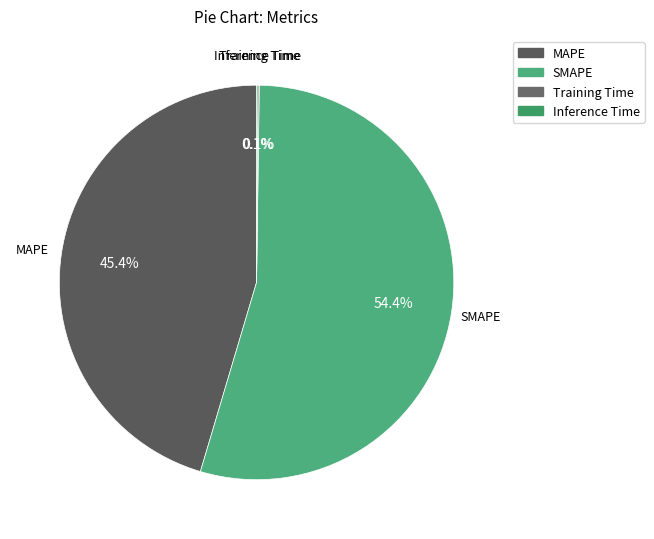

Is there any slice that represents more than half of the pie?

Yes